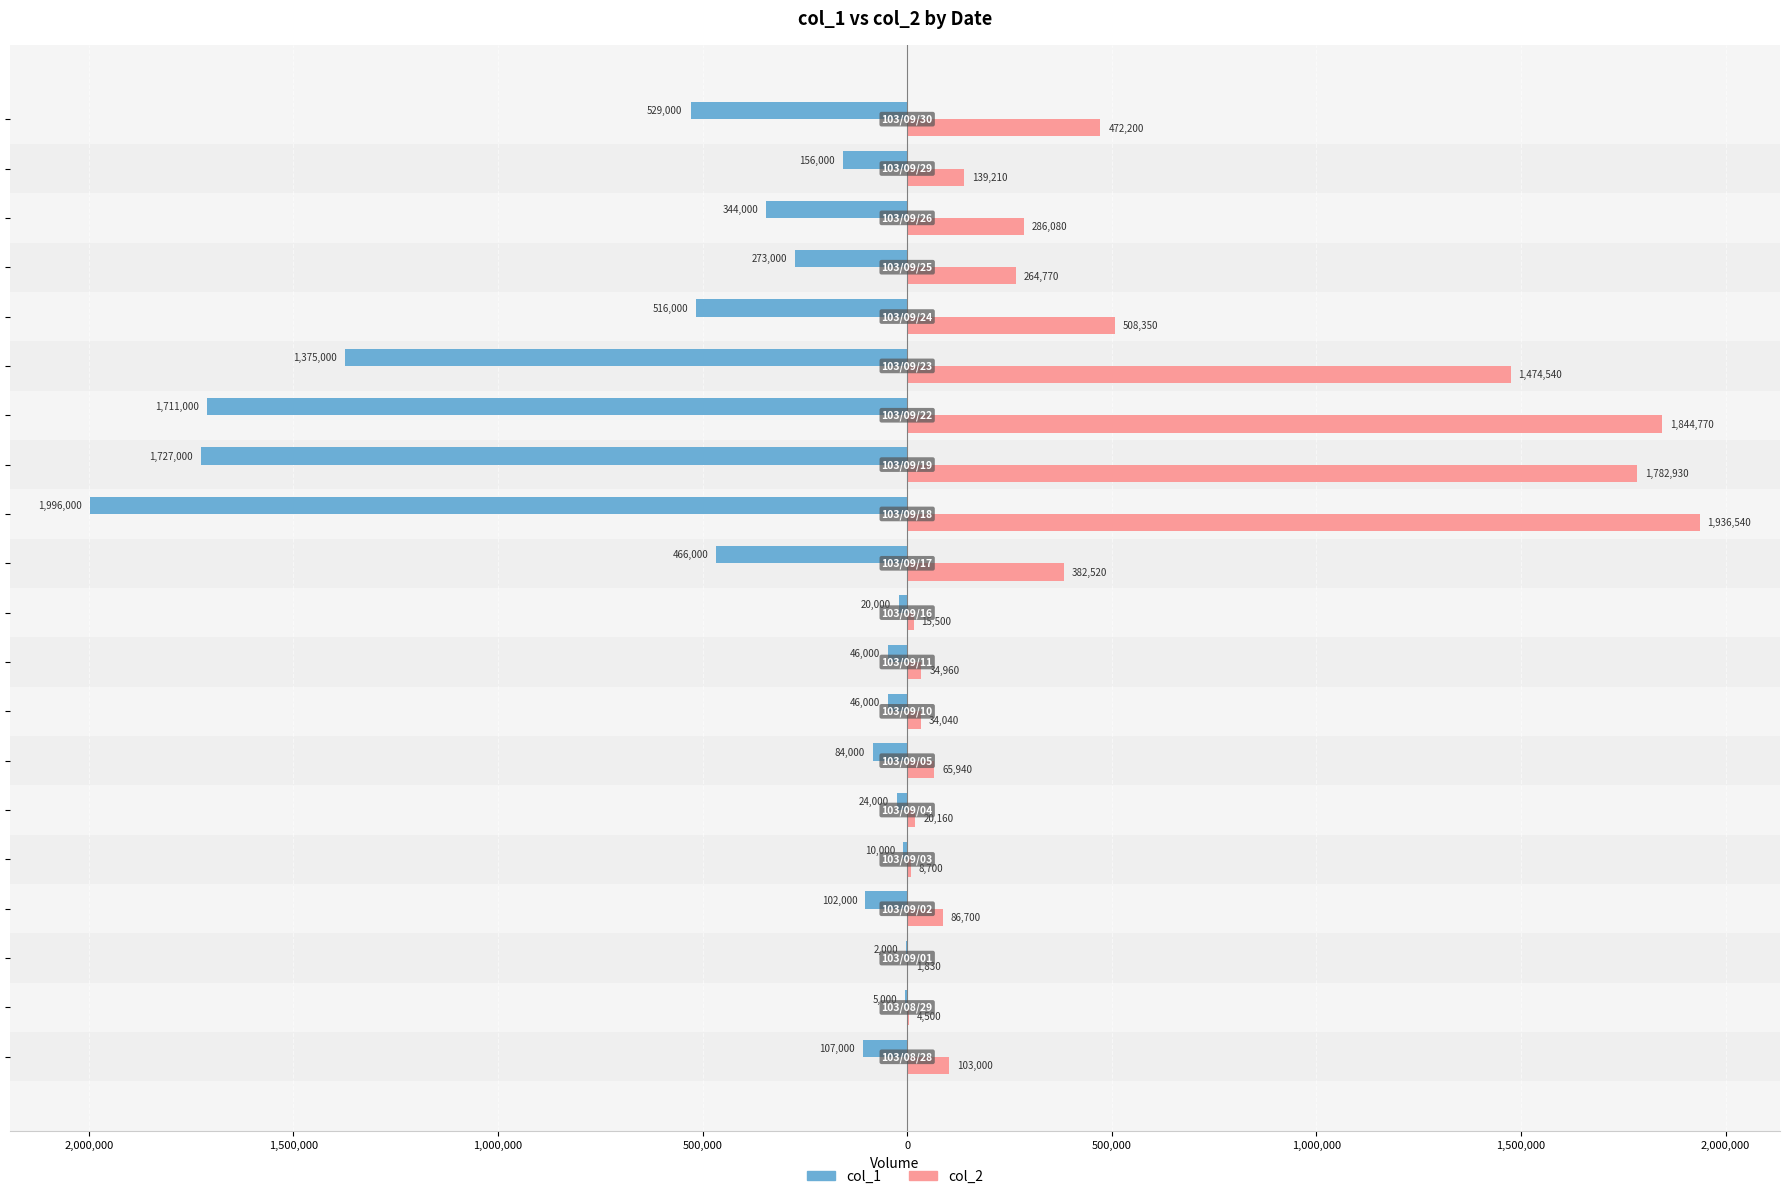

Reading right to left, extract all data points from this chart.

col_1: -529000	-156000	-344000	-273000	-516000	-1375000	-1711000	-1727000	-1996000	-466000	-20000	-46000	-46000	-84000	-24000	-10000	-102000	-2000	-5000	-107000
col_2: 472200	139210	286080	264770	508350	1474540	1844770	1782930	1936540	382520	15500	34960	34040	65940	20160	8700	86700	1830	4500	103000